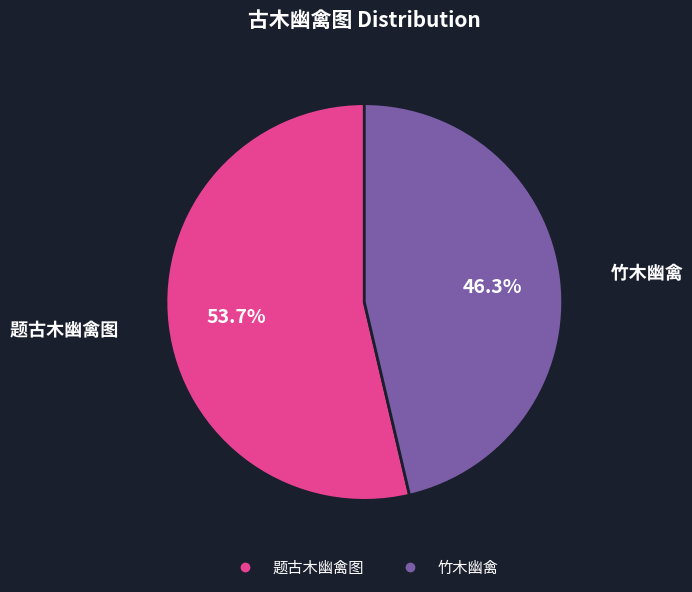

What percentage is the 题古木幽禽图 slice, to the nearest percent?

54%